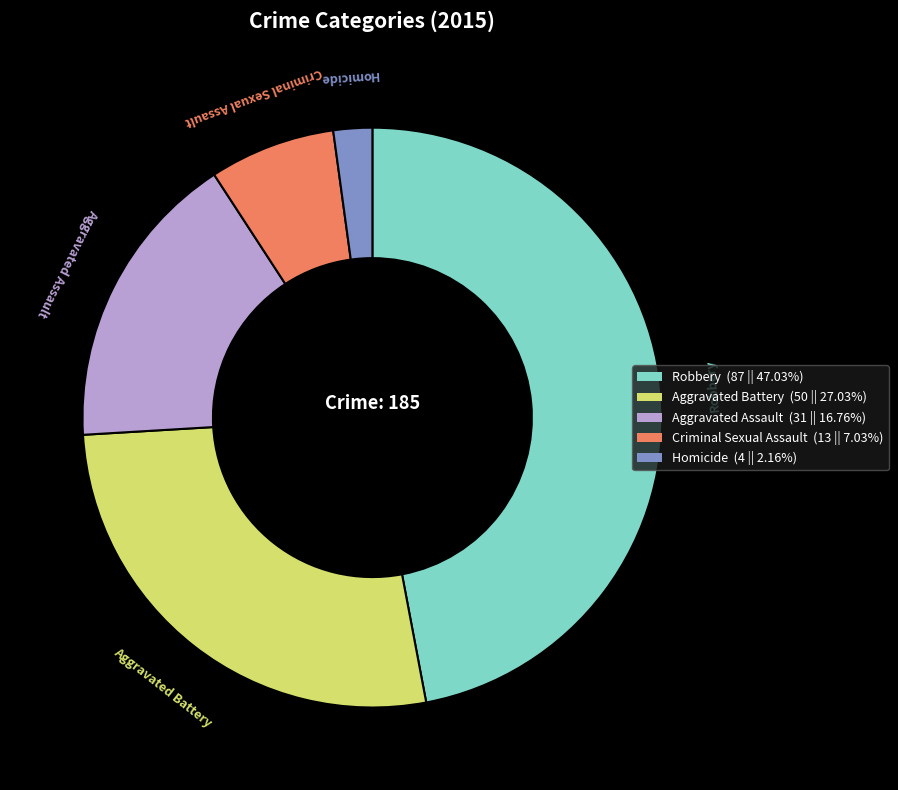

Which slice is the smallest?

Homicide